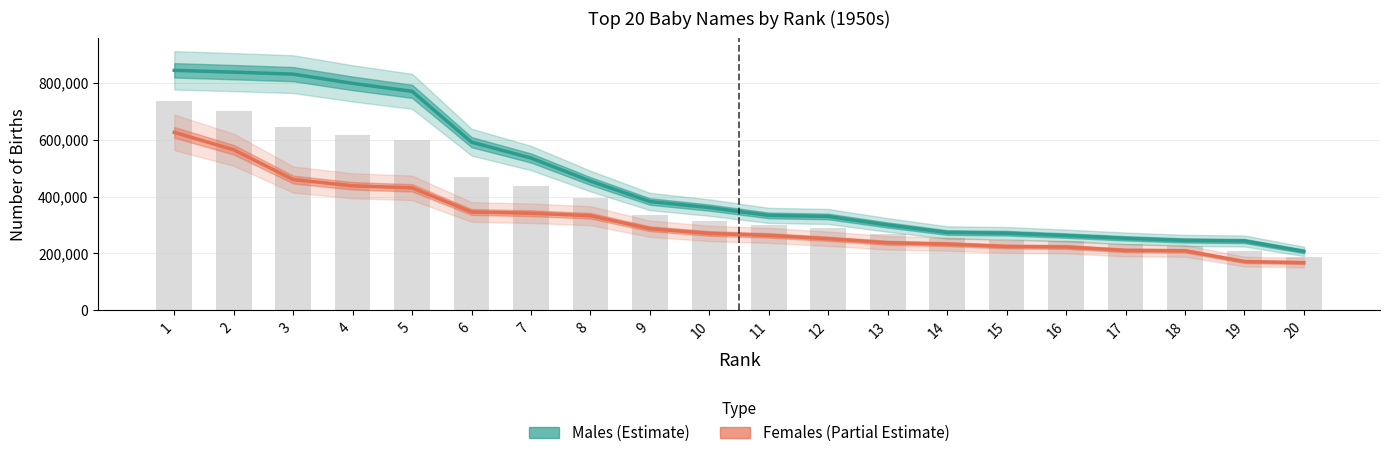

What is the value of the Males (1950s) bar at the 8th from the left?

454335